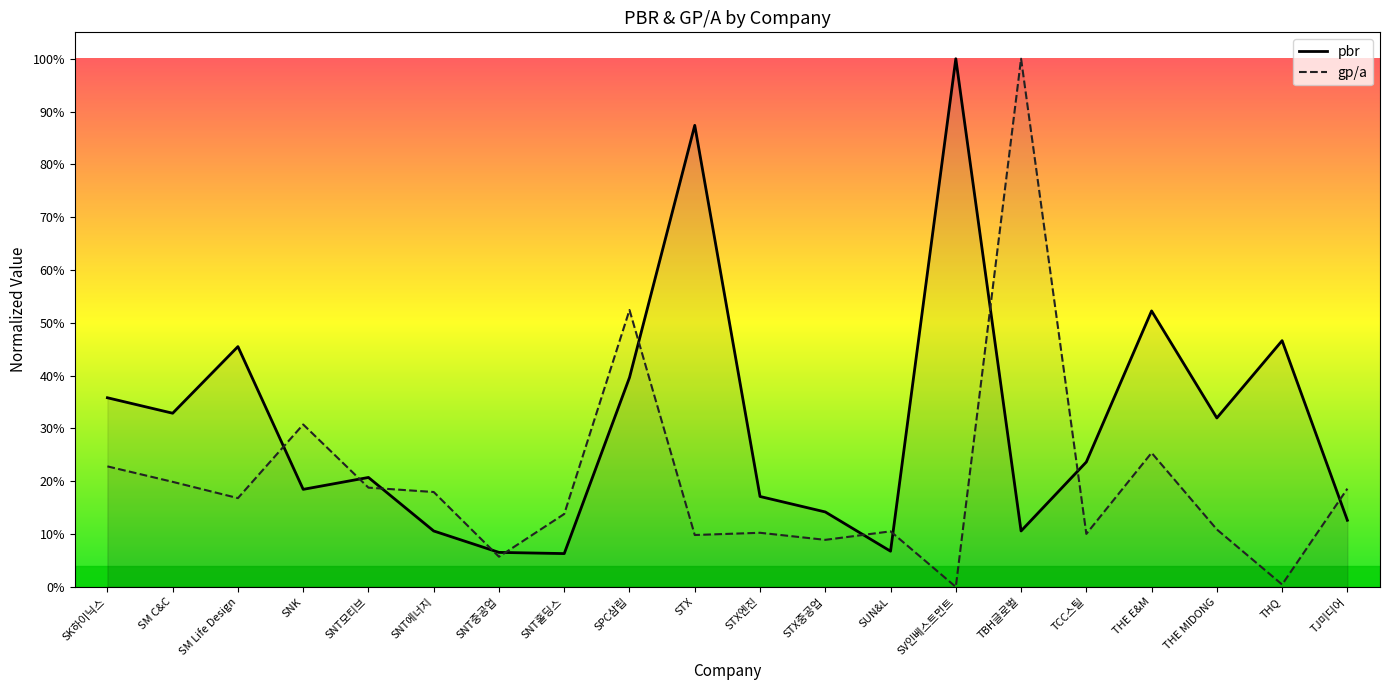

What are all the series names shown in the legend?

pbr, gp/a